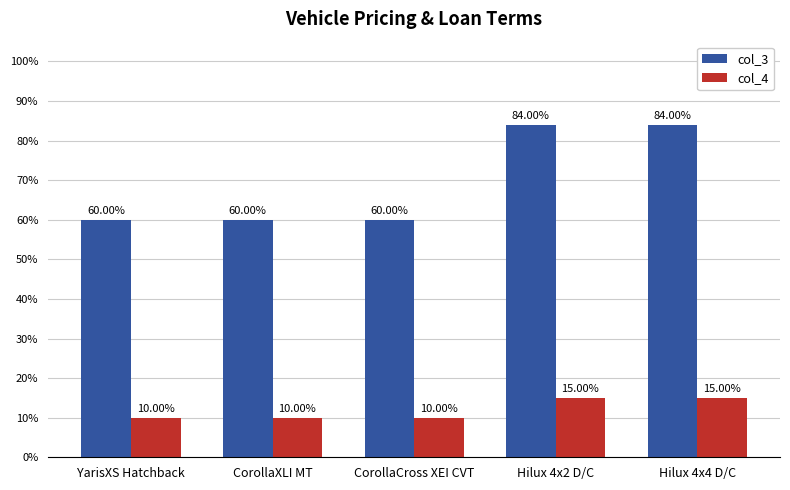

What is the label of the 2nd bar from the right?

Hilux 4x2 D/C